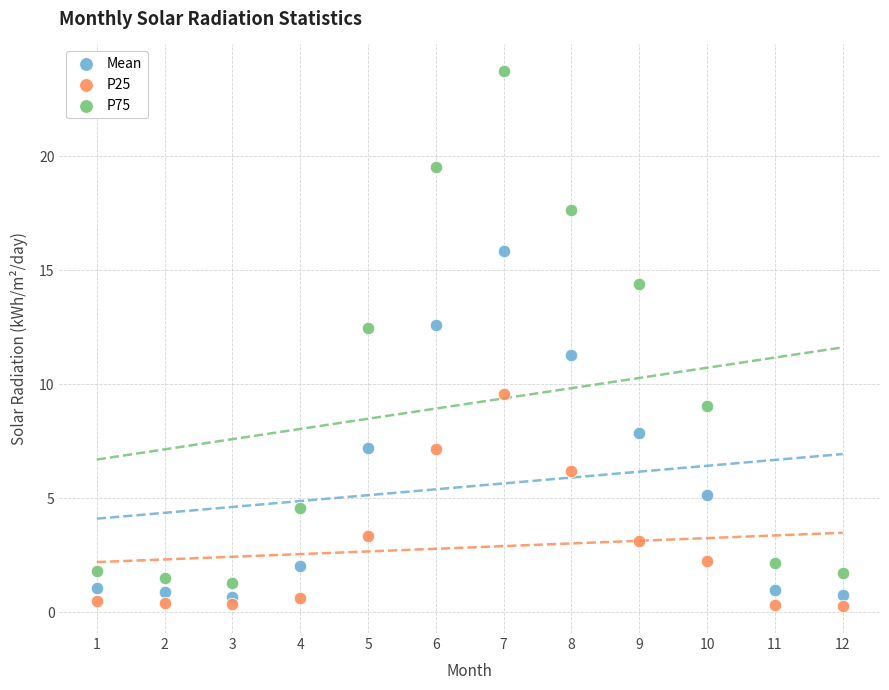

Across all series, what Y value is closest to 11?

11.3